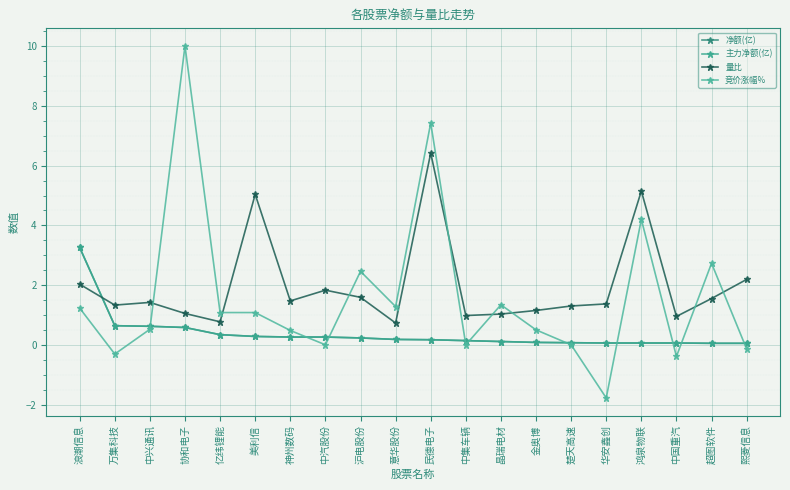

Does the chart have visible grid lines?

Yes